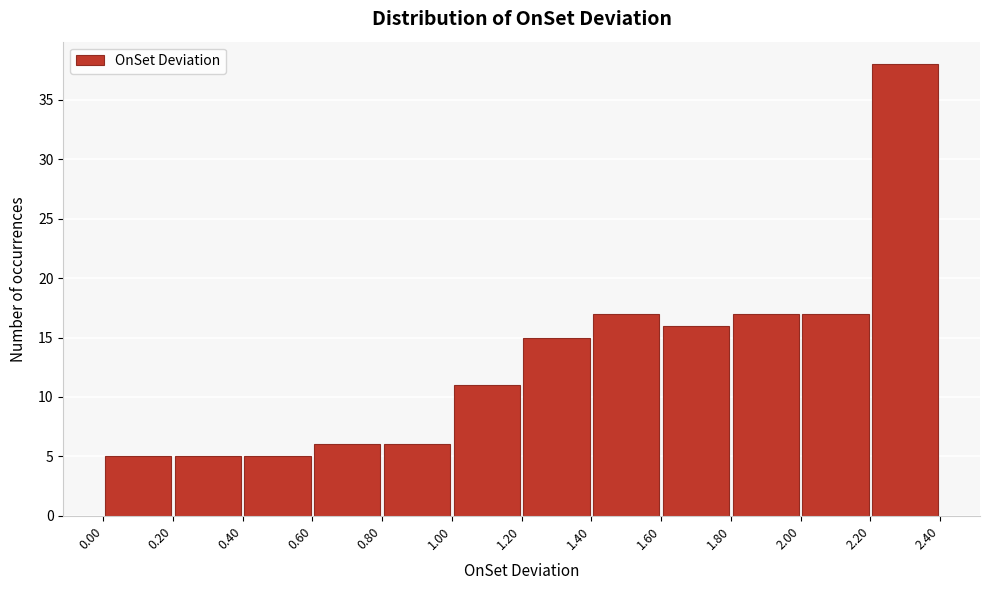

Reading left to right, transcribe this chart: for each bar, give the range it covers on the x-axis and its height. The values are not printed on the chart, so give them approximately, as read against the axis.

0.00 to 0.20: 5
0.20 to 0.40: 5
0.40 to 0.60: 5
0.60 to 0.80: 6
0.80 to 1.00: 6
1.00 to 1.20: 11
1.20 to 1.40: 15
1.40 to 1.60: 17
1.60 to 1.80: 16
1.80 to 2.00: 17
2.00 to 2.20: 17
2.20 to 2.40: 38